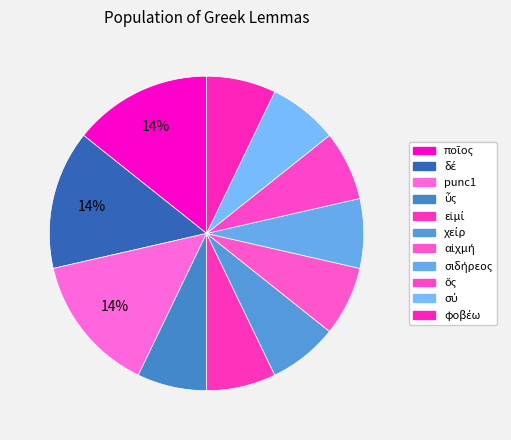

Does any single category account for the majority?

No